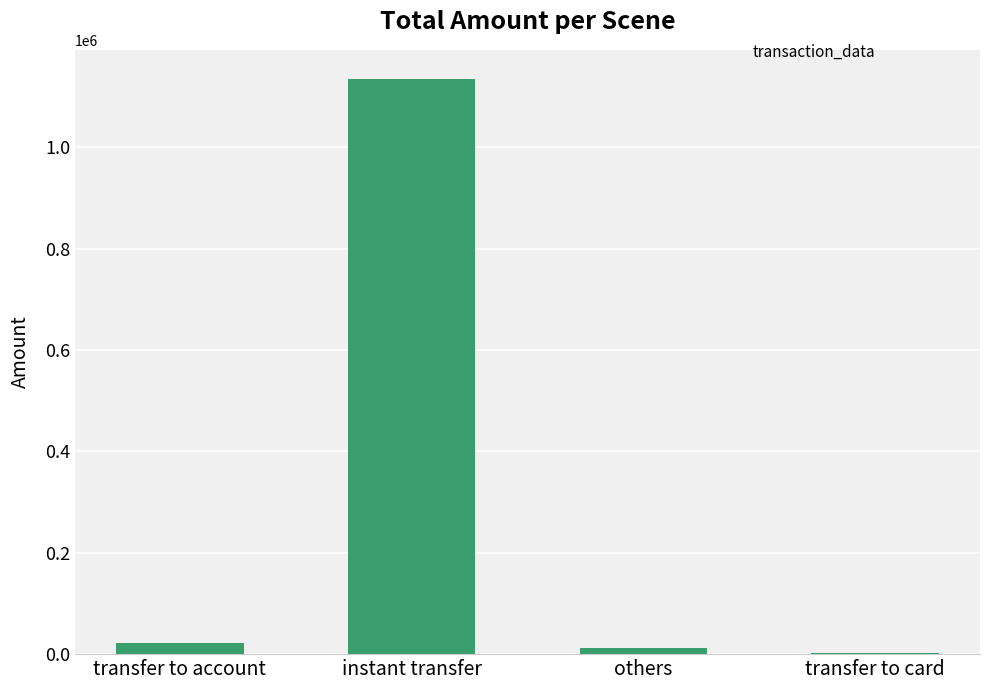

Read the value at instant transfer.

1135566.1